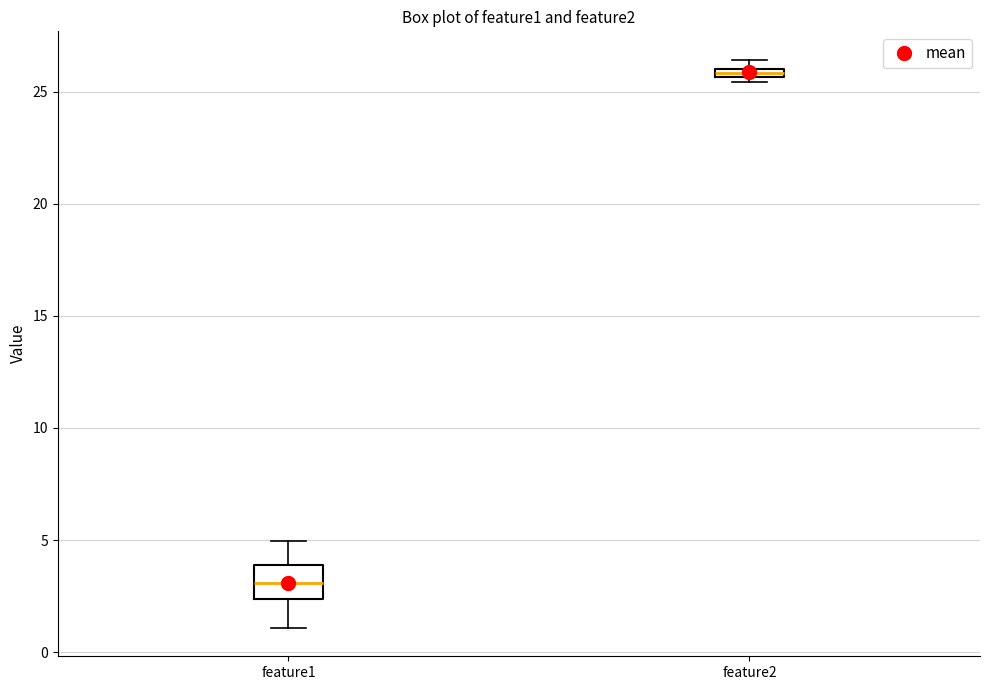

Which box has the lowest median line?

feature1